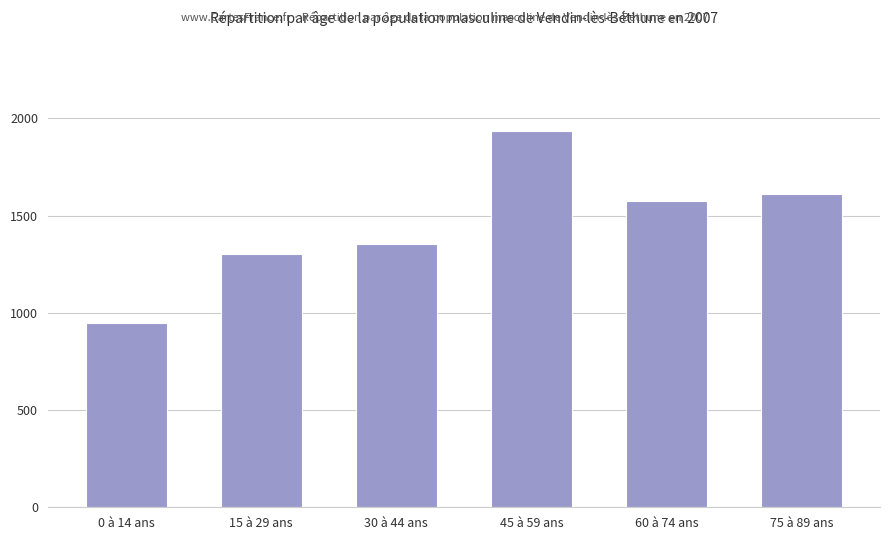

What is the value of the 4th bar from the left?

1937